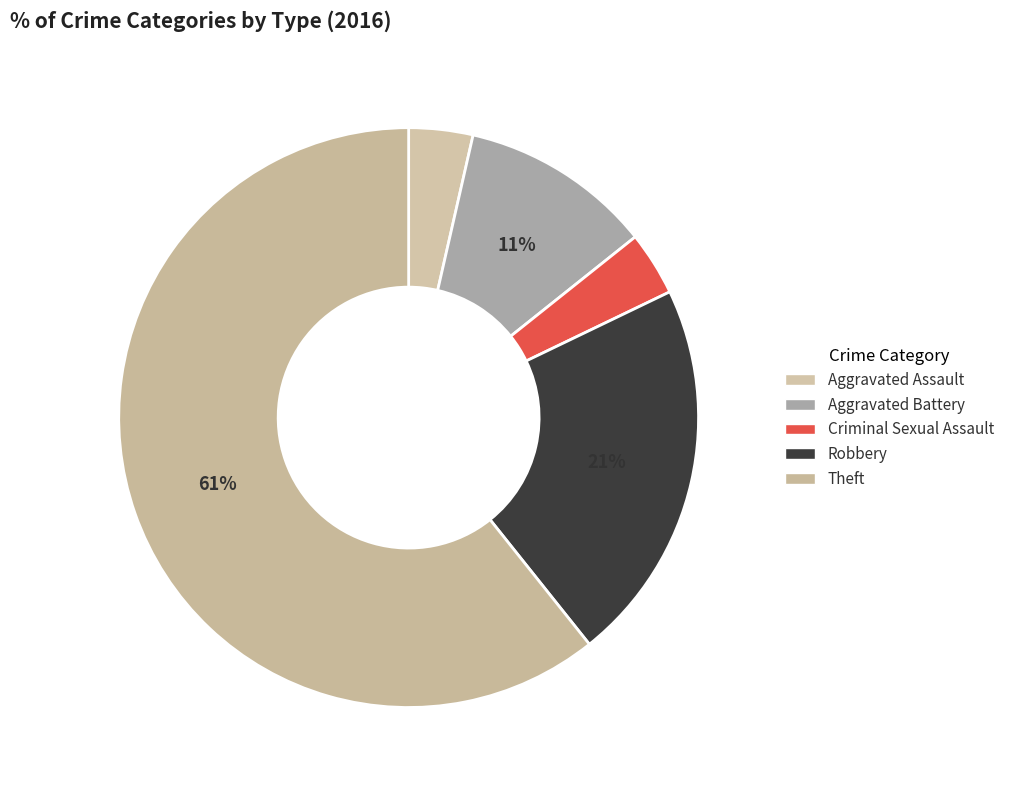

How many slices are in this pie chart?

5